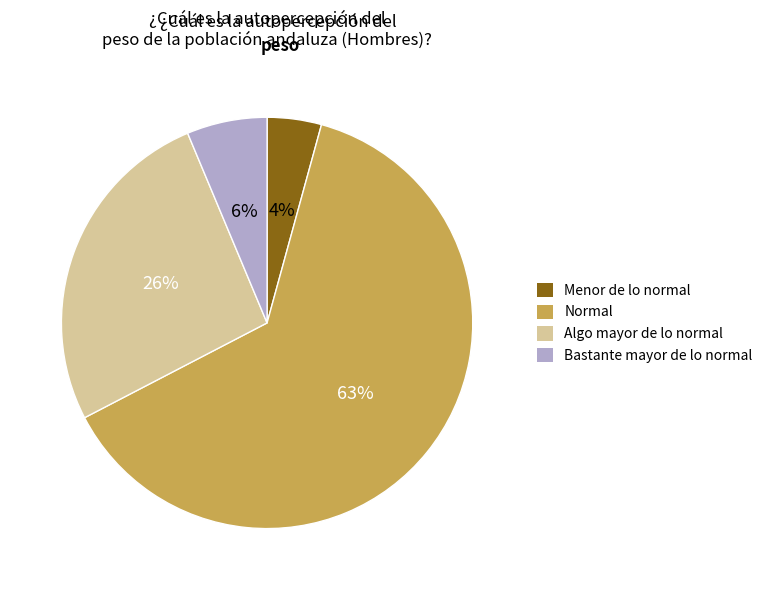

Does Normal account for over 50% of the chart?

Yes